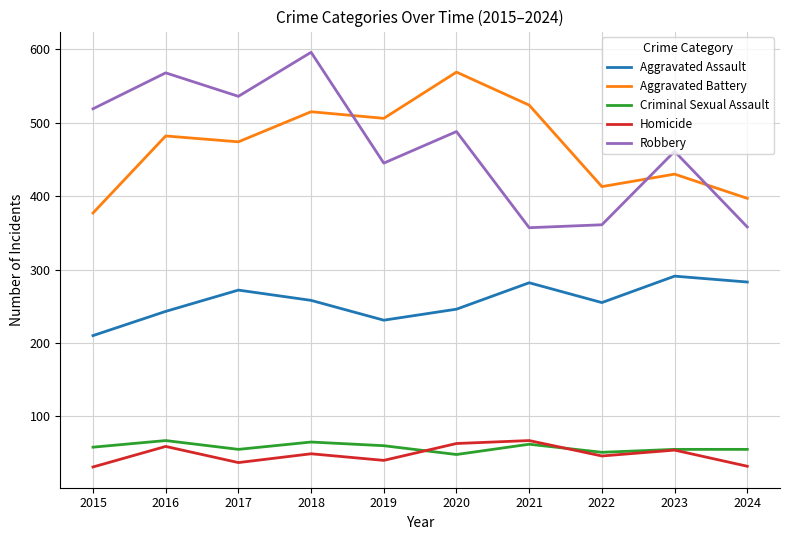

What is the difference between the highest and lowest values at 2016?

509